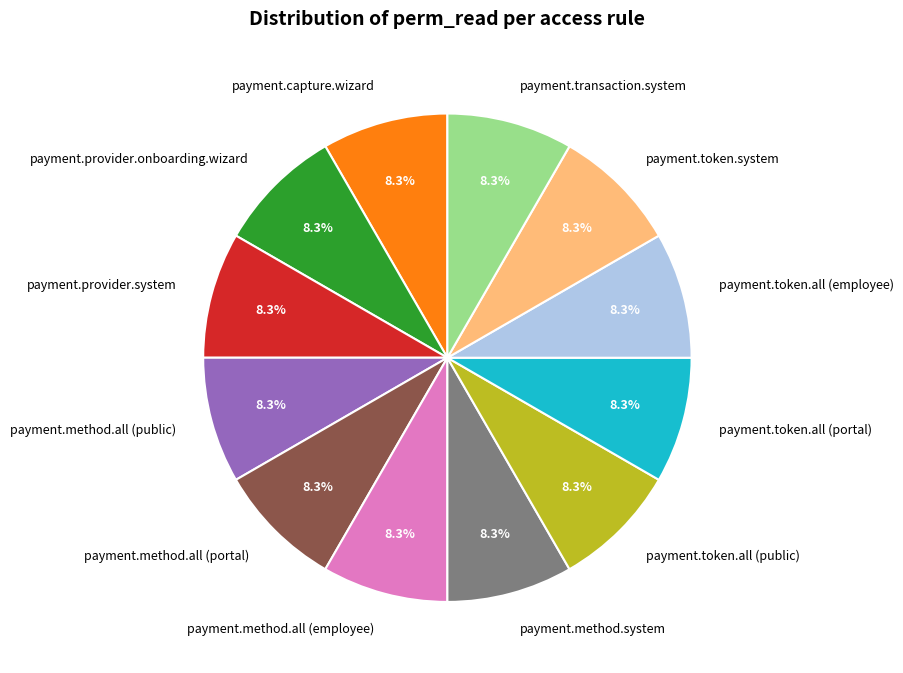

True or false: payment.provider.system accounts for 1% of the total.

False